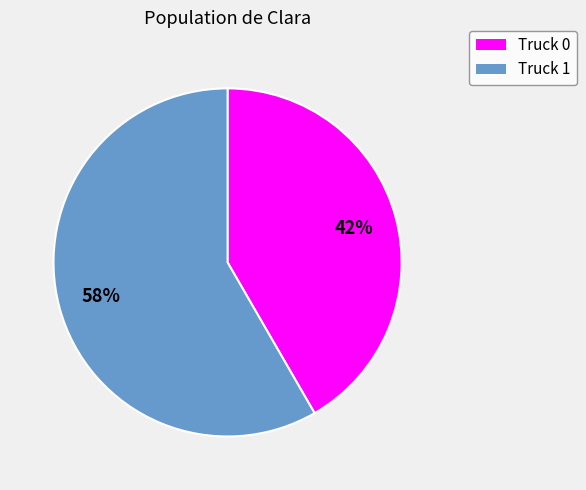

What percentage is the Truck 1 slice, to the nearest percent?

58%